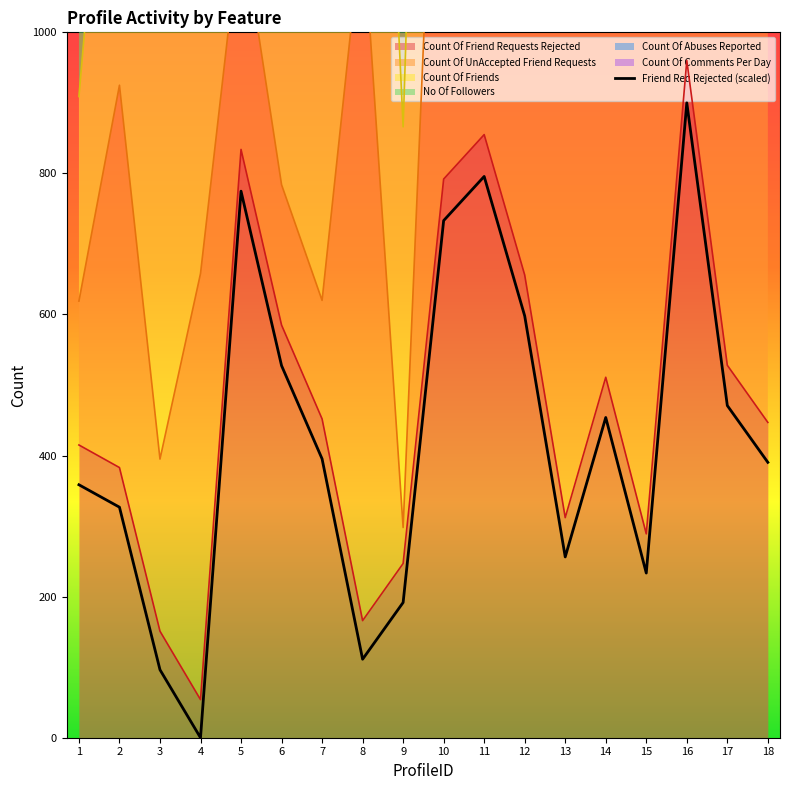

How many series are shown in this chart?

1